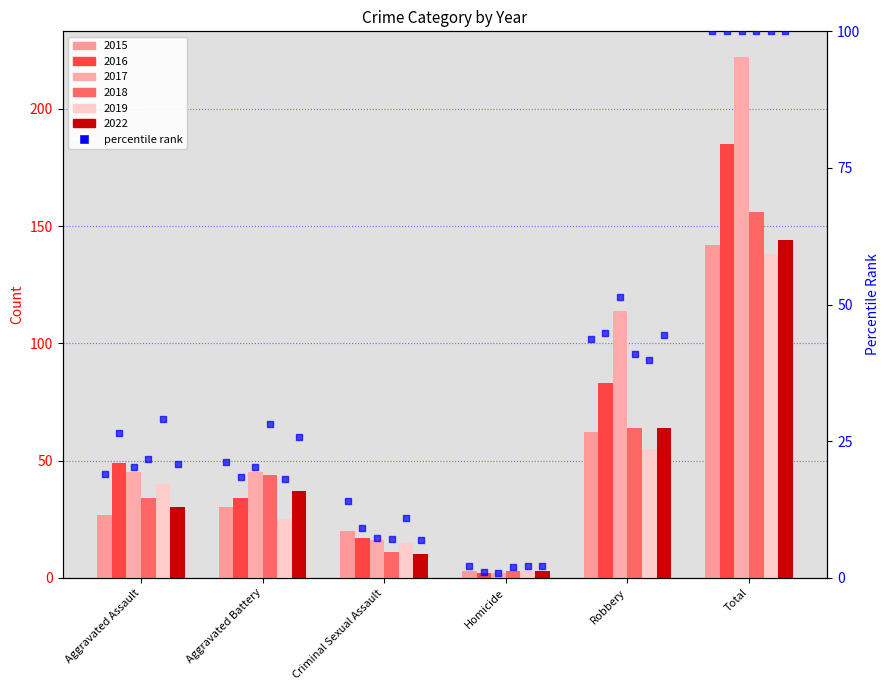

Is the value of 2015 rank at Homicide greater than the value of 2017 rank at Total?

No